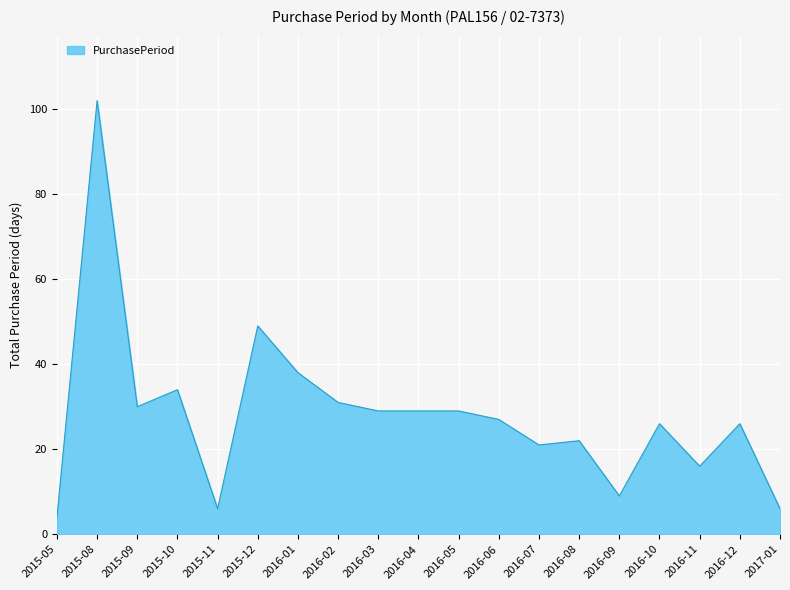

At which label is the value closest to 53?

2015-12